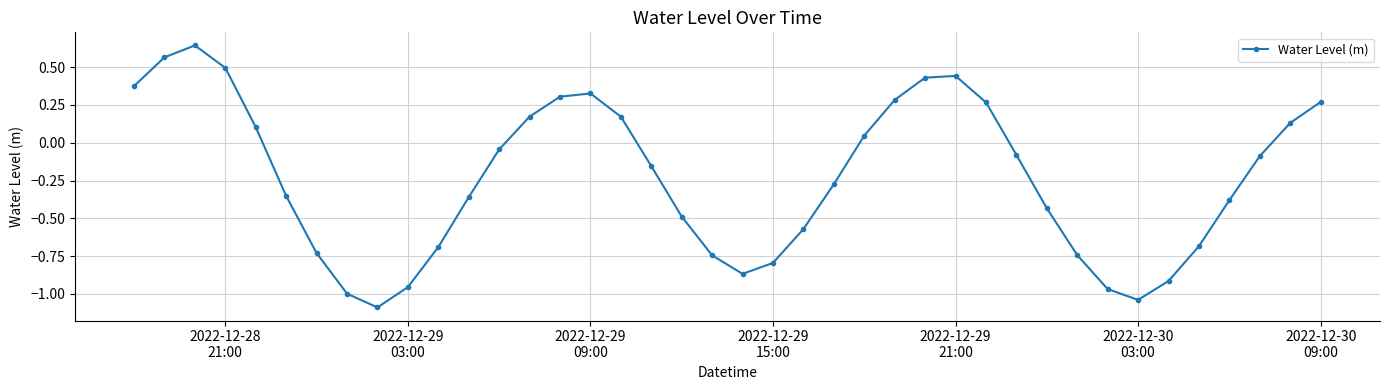

How many values are below 0?

24